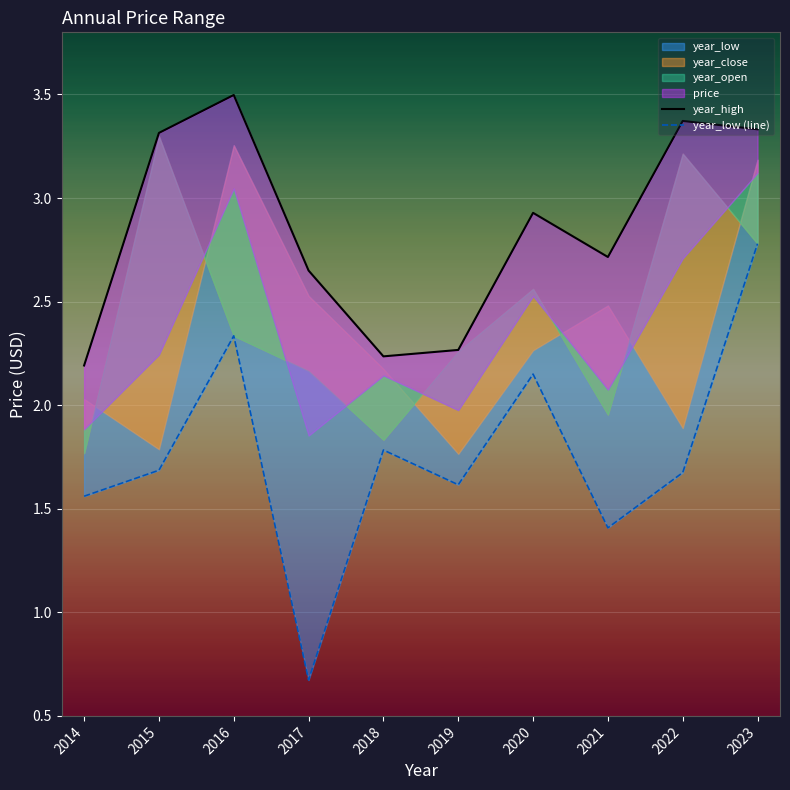

Which series has the largest range (max minus min)?

year_low (line)